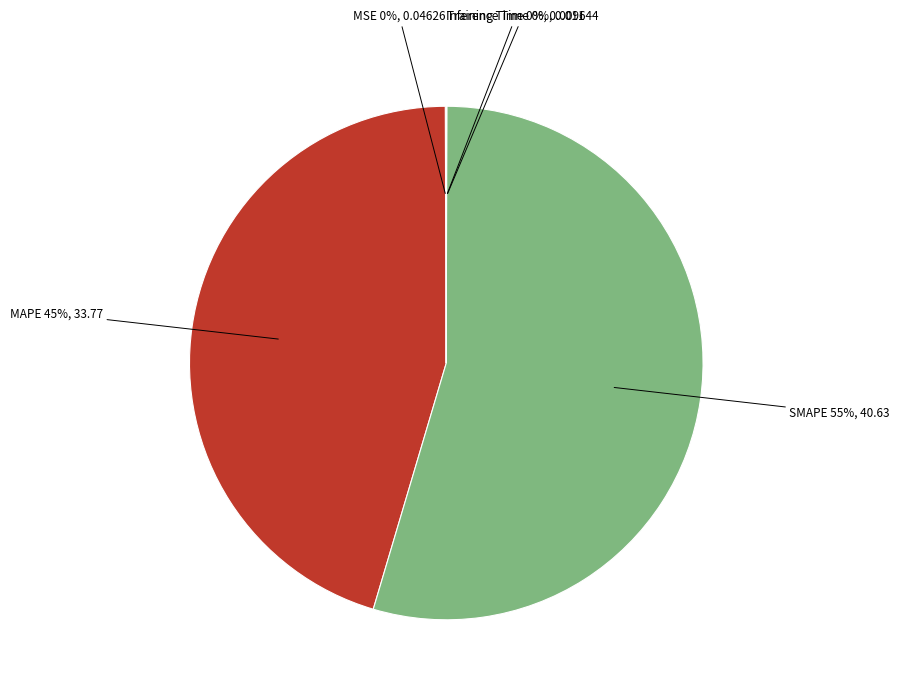

To the nearest percent, what is the difference between the largest and smallest slice percentages?

55%